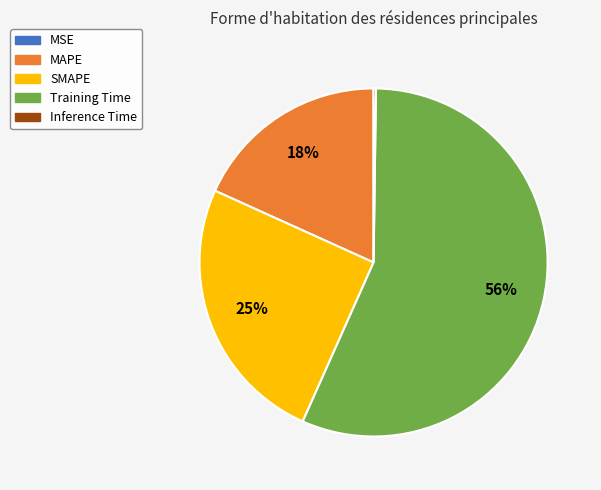

Combined, do MAPE and SMAPE account for over 50%?

No